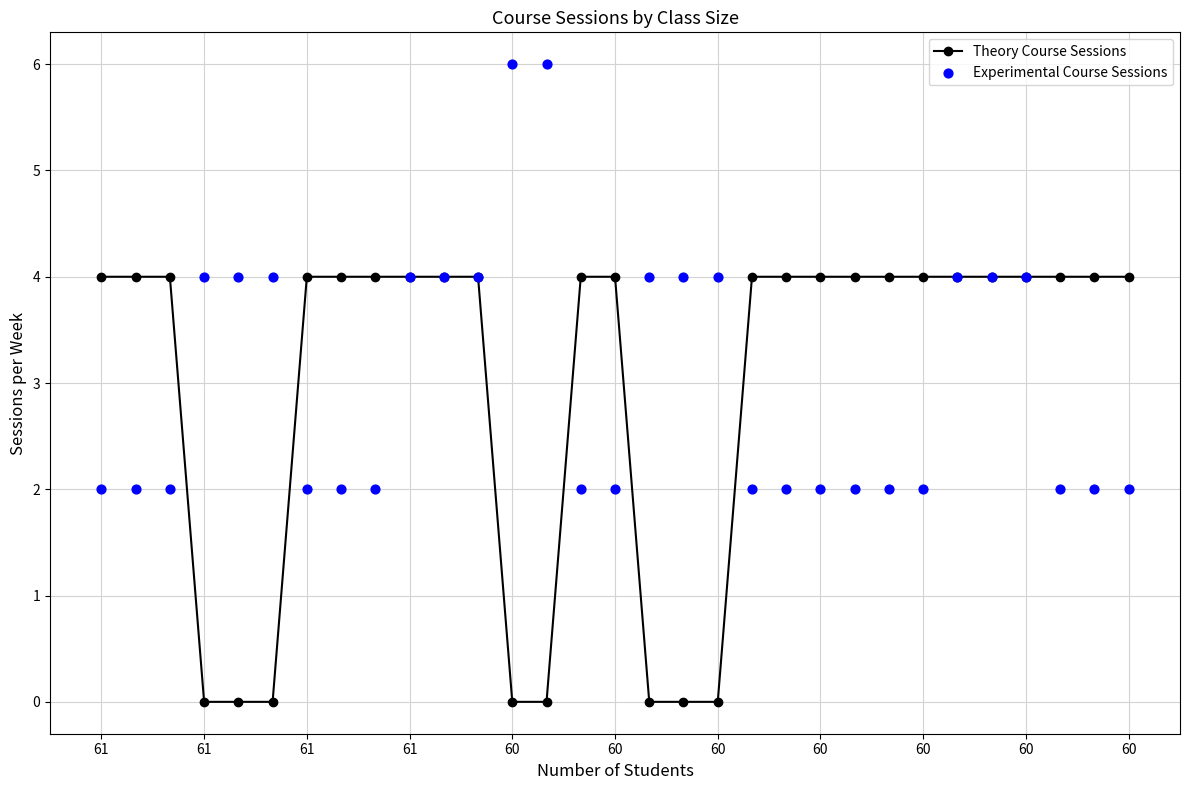

Which series has the largest Y range (max minus min)?

Theory Course Sessions